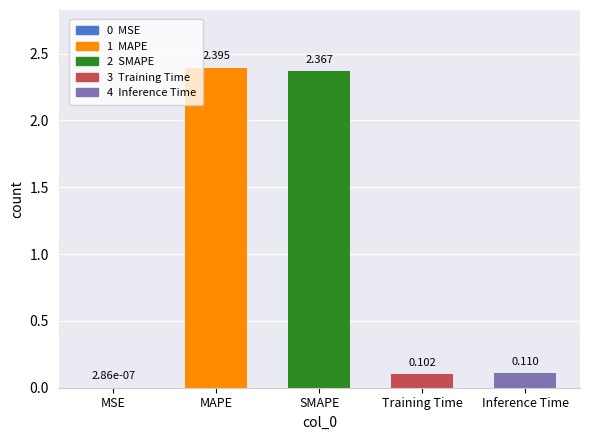

Where is the data nearest to the value 1?

Inference Time